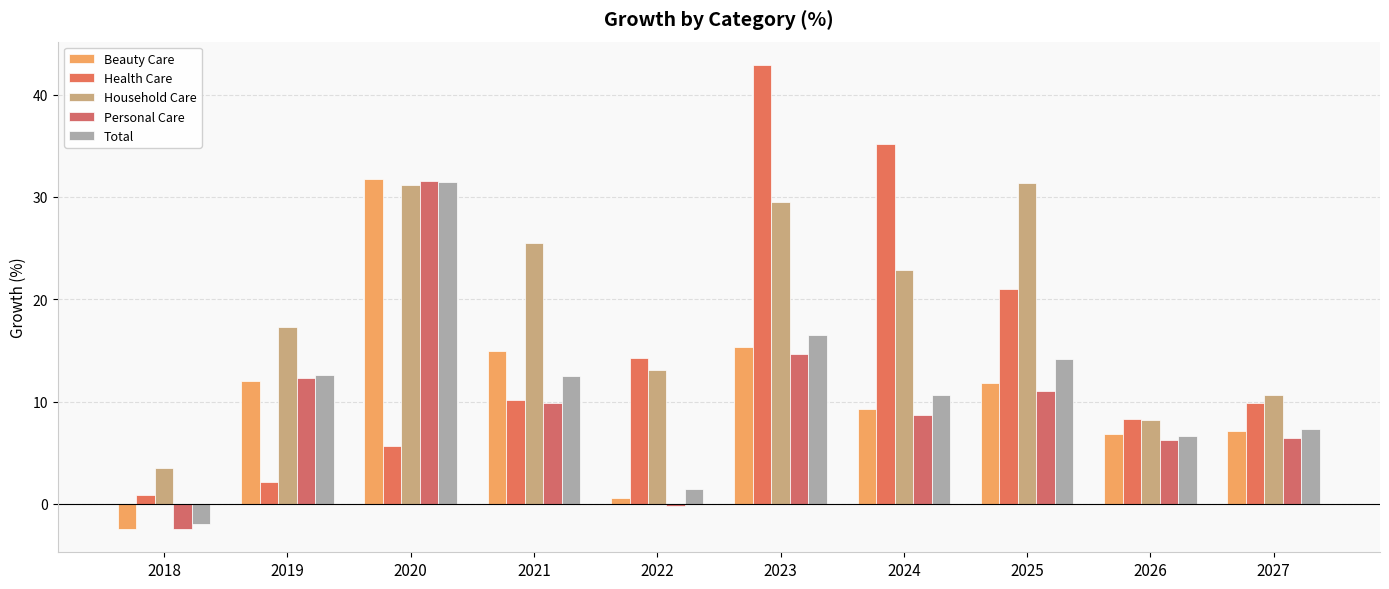

What is the sum of all Household Care values?

193.2